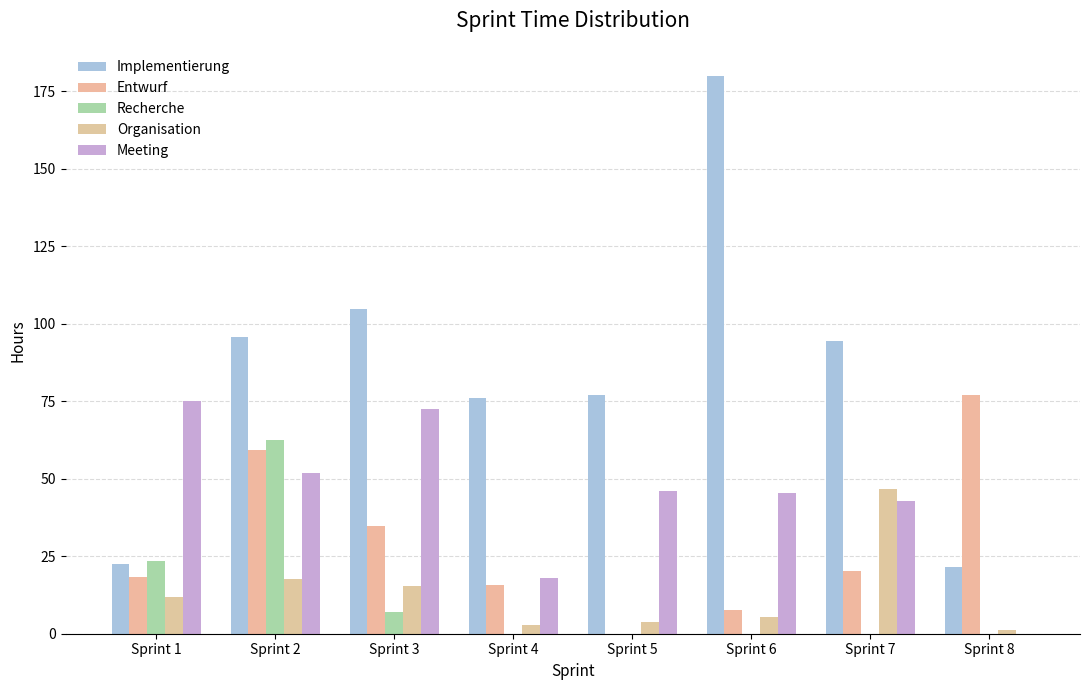

Are the bars grouped side by side (vs. stacked)?

Yes